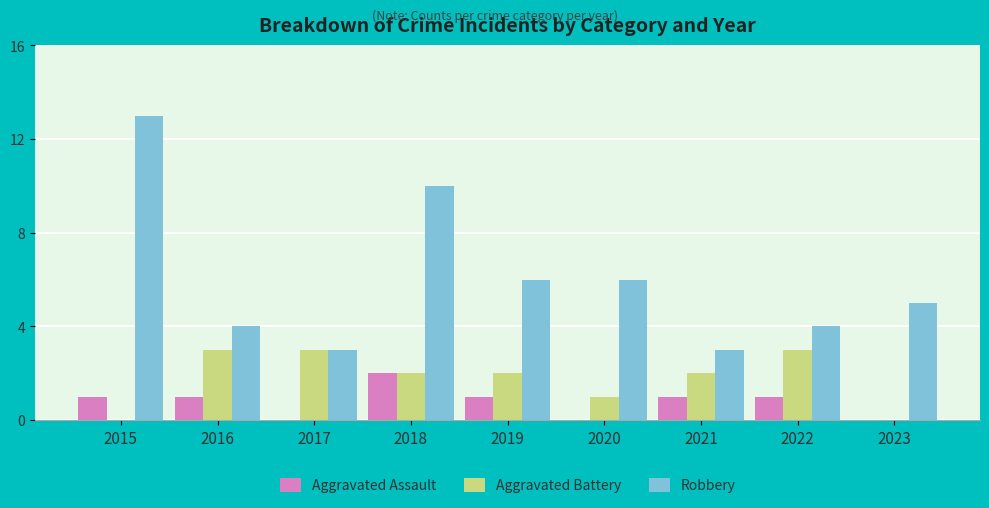

At which label does Aggravated Battery first exceed 2?

2016